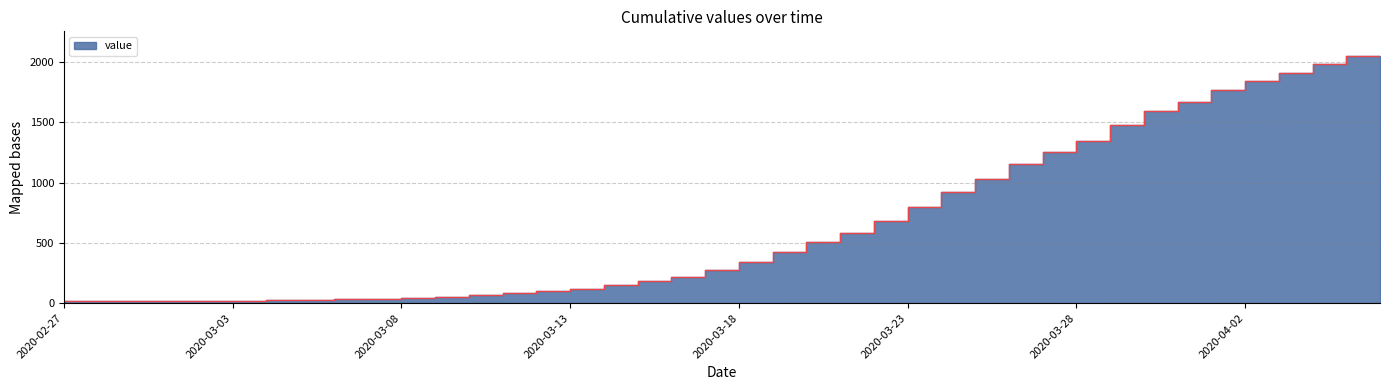

Count the number of data series in this chart.

1